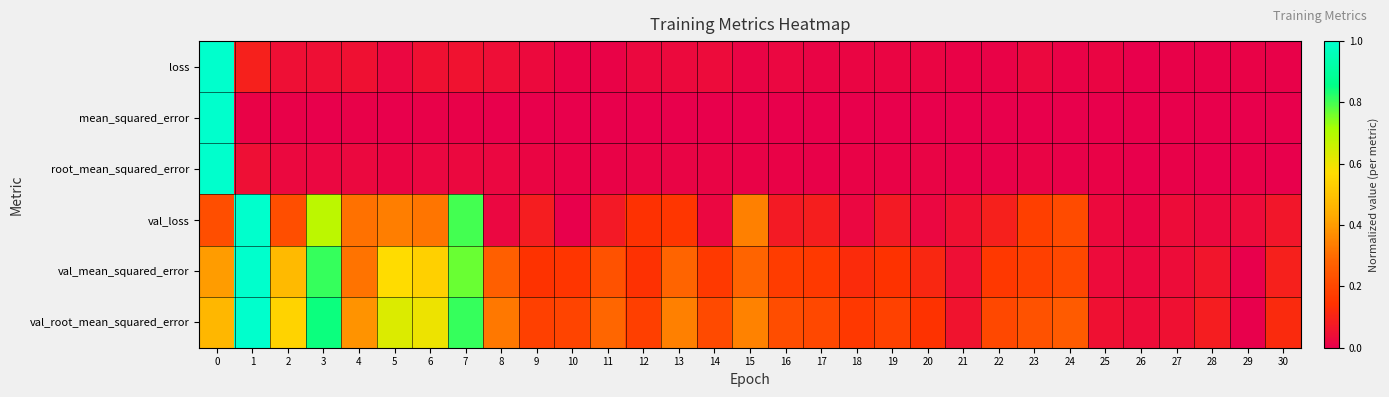

At 24, list the series in order from largest to smallest.

val_root_mean_squared_error, val_loss, val_mean_squared_error, loss, root_mean_squared_error, mean_squared_error